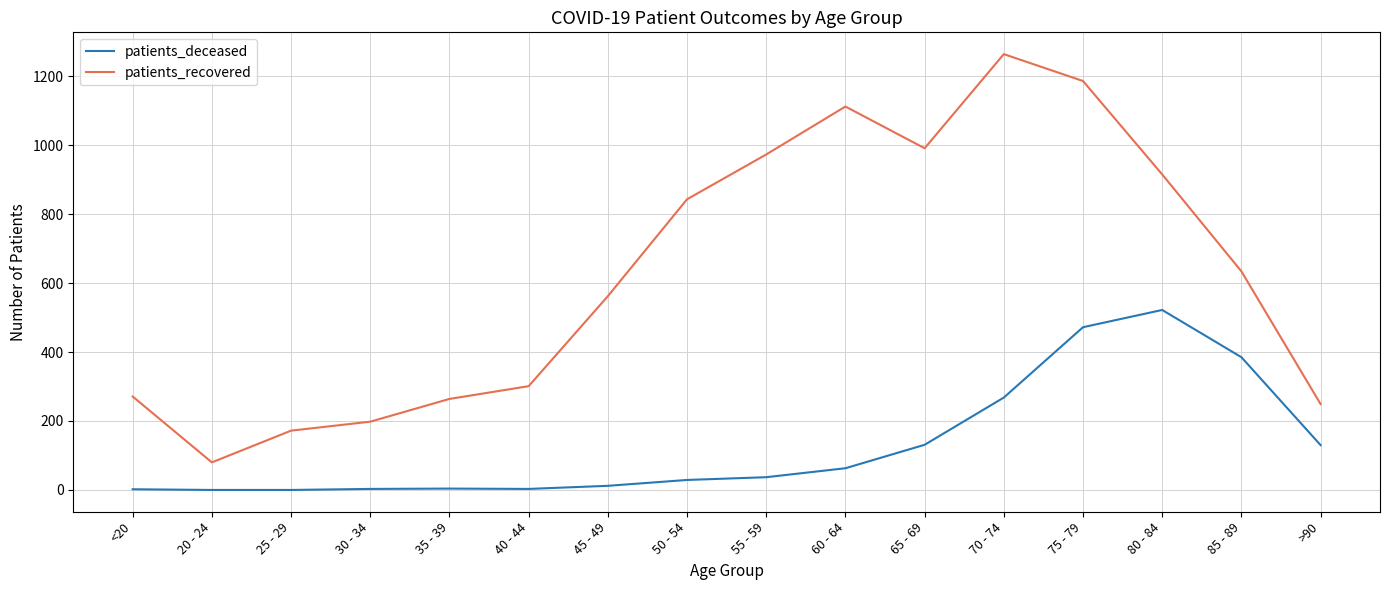

At which label does patients_deceased reach its peak?

80 - 84